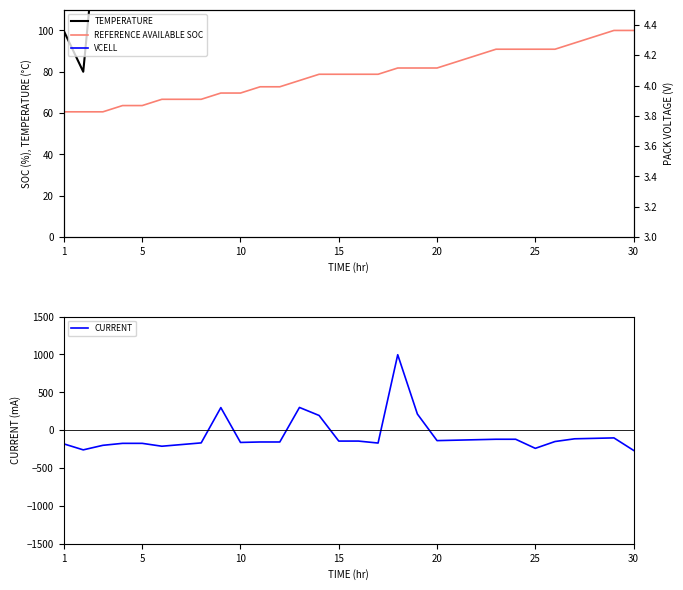

What is the lowest value of the CURRENT series?

-267